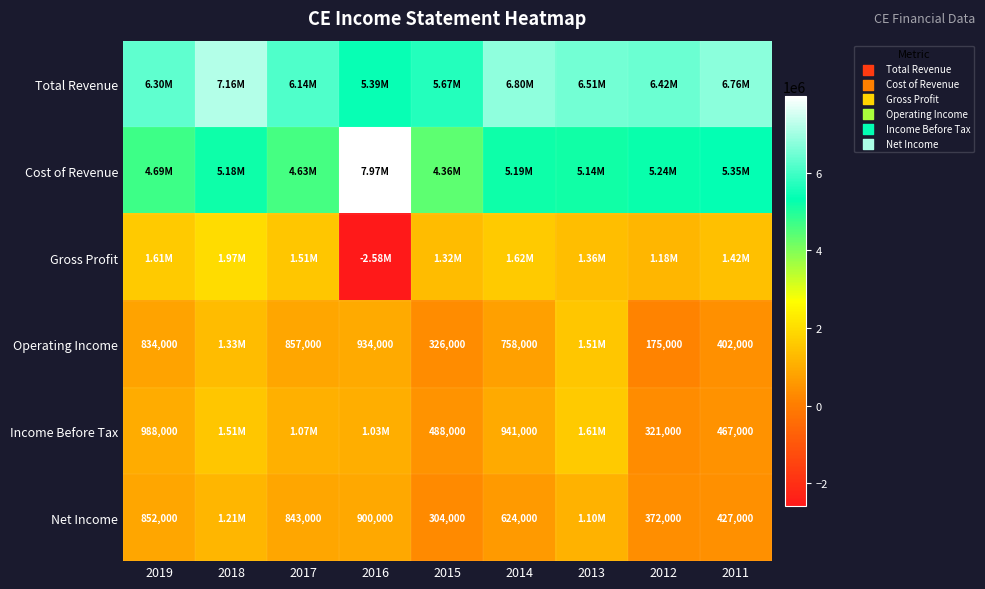

What is the difference between the Net Income values at 2011 and 2016?

473000